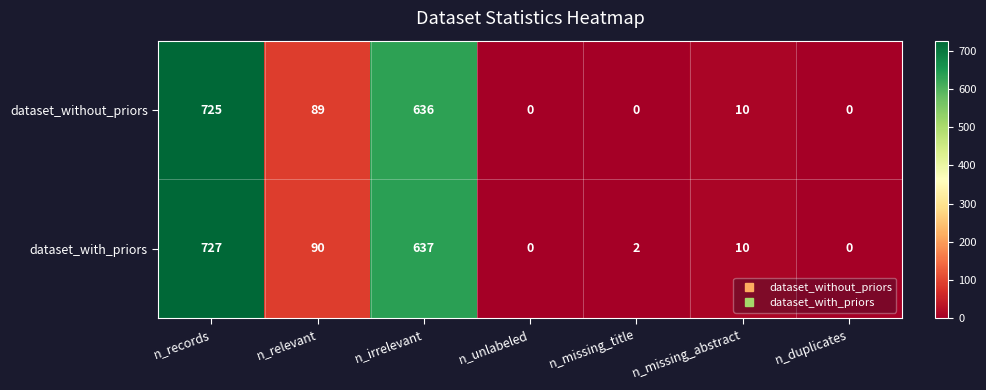

The dataset_without_priors series shows 10 at n_missing_abstract. True or false?

True